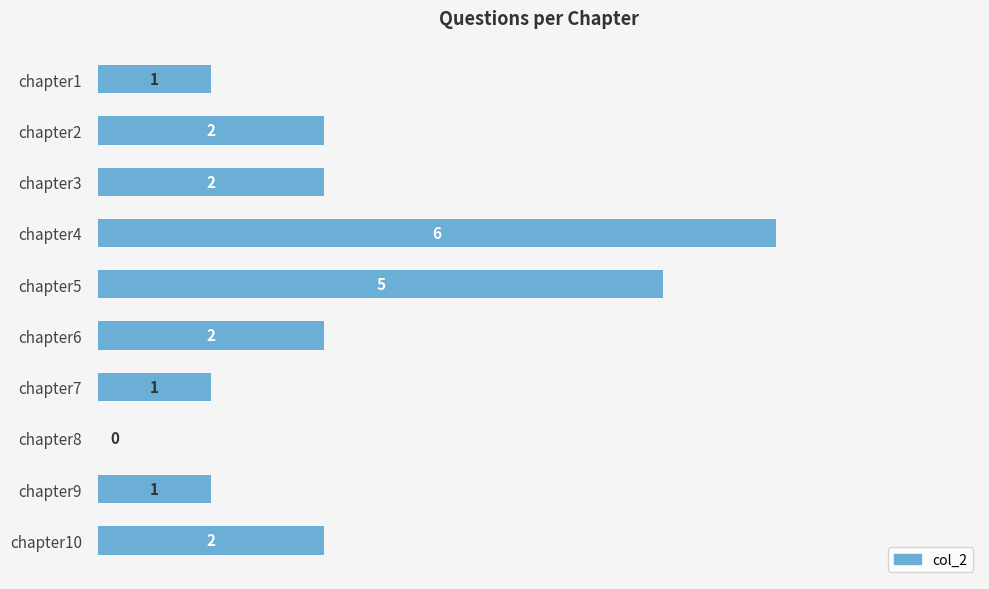

What is the change in value from chapter4 to chapter8?

-6